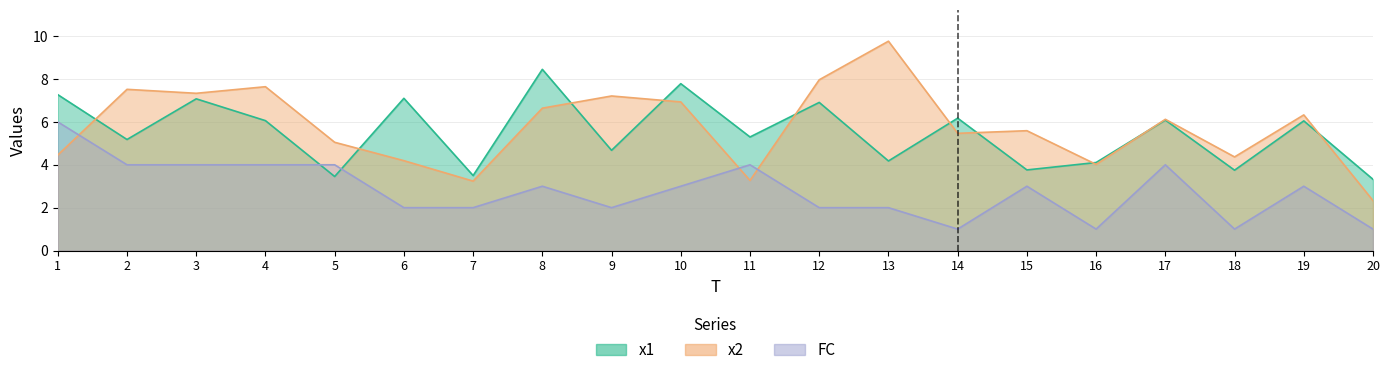

Which category has the lowest value across all series?

14